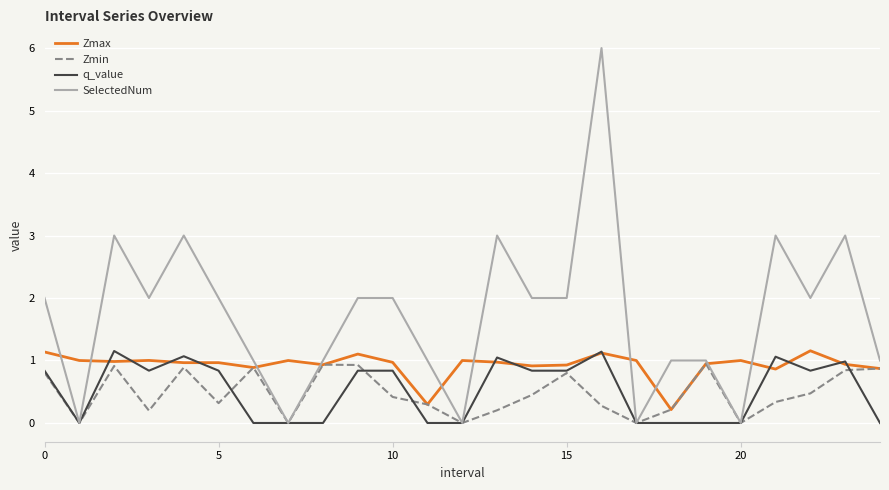

Which series has the largest total across all categories?

SelectedNum